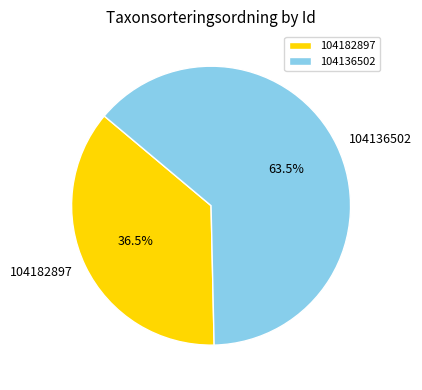

Is there a majority slice in this chart?

Yes